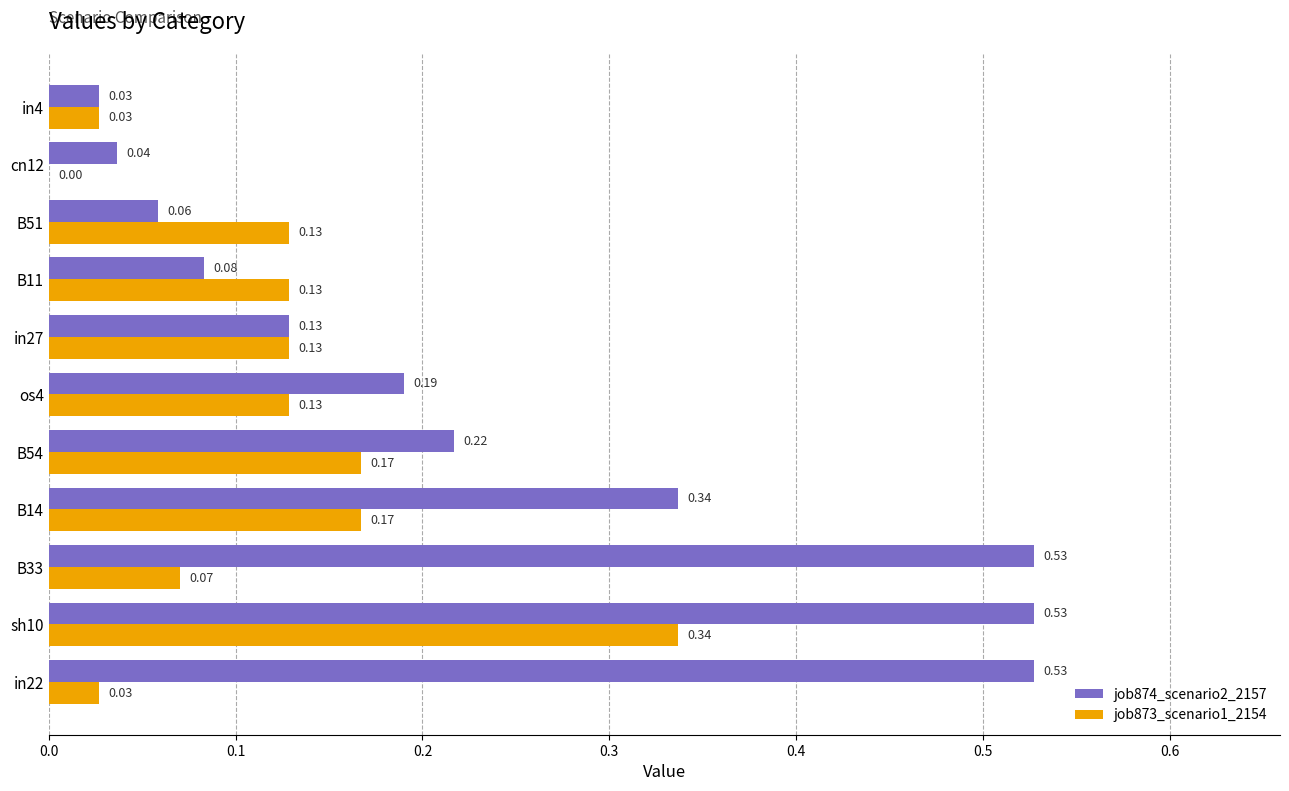

At which category is the sum across all series the highest?

sh10